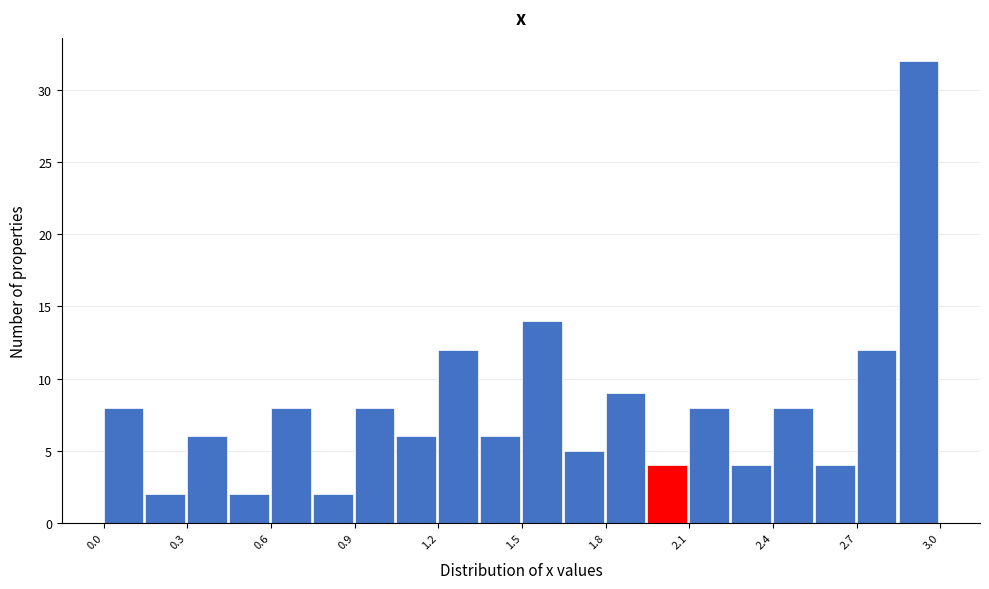

Read against the x-axis, roughly where is the centre of the tallest bar?

2.90